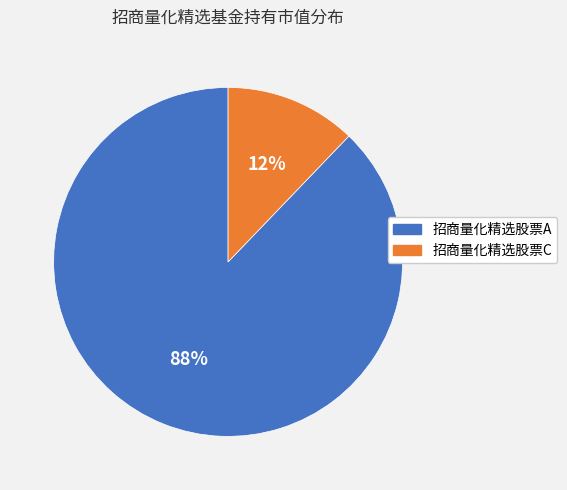

How many segments does this pie chart have?

2